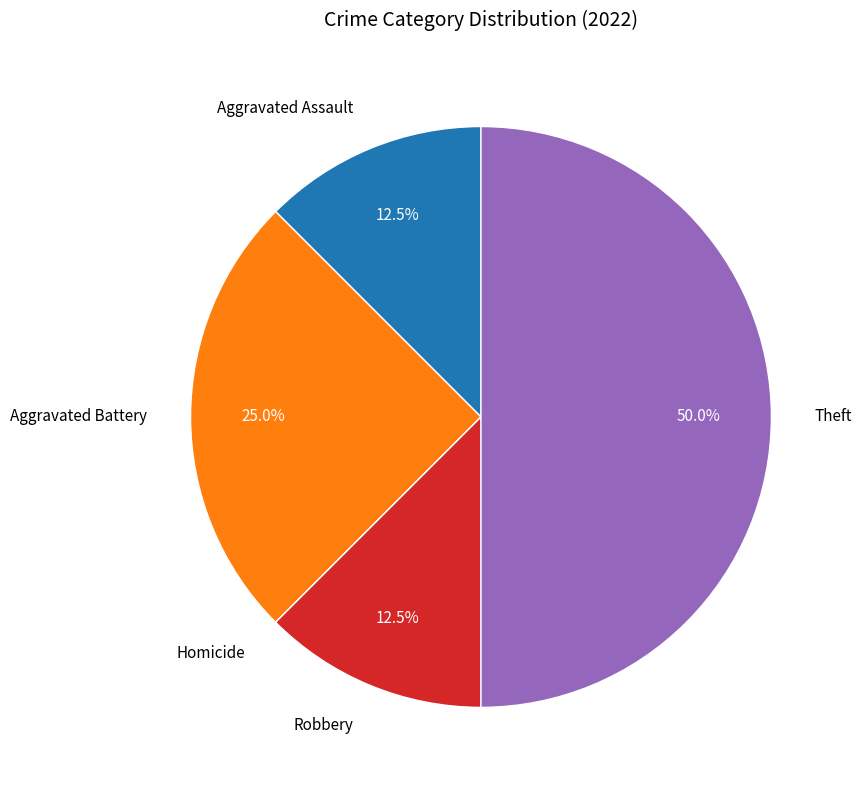

What is the largest slice in the pie chart?

Theft